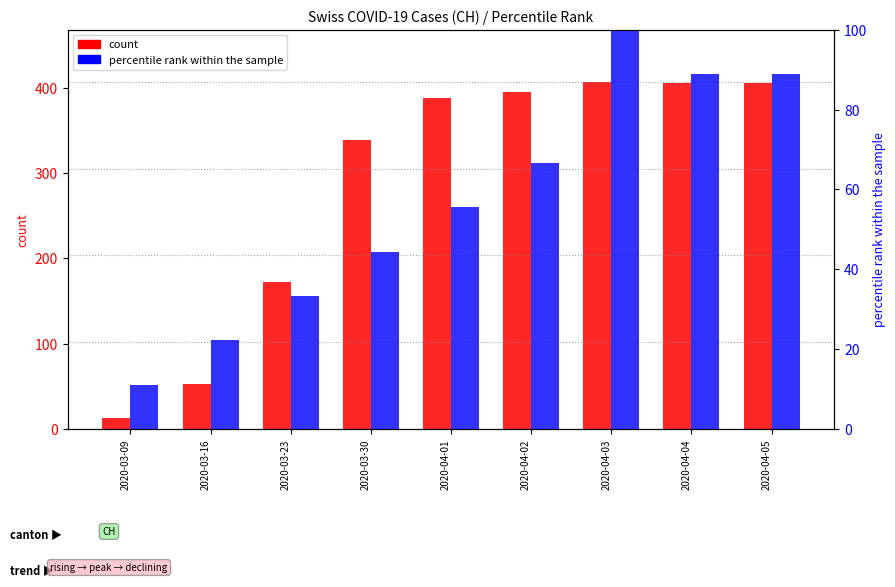

Reading left to right, list all the values displayed in this chart.

CH count: 2020-03-09=13.0	2020-03-16=53.0	2020-03-23=173.0	2020-03-30=339.0	2020-04-01=388.0	2020-04-02=395.0	2020-04-03=407.0	2020-04-04=406.0	2020-04-05=406.0
percentile rank within the sample: 2020-03-09=11.1	2020-03-16=22.2	2020-03-23=33.3	2020-03-30=44.4	2020-04-01=55.6	2020-04-02=66.7	2020-04-03=100.0	2020-04-04=88.9	2020-04-05=88.9